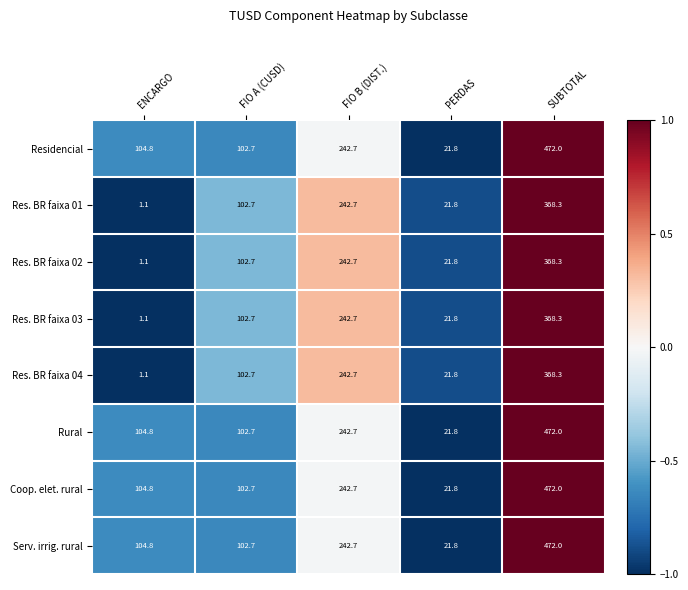

True or false: Serv. irrig. rural has a value of 102.7 at FIO A (CUSD).

True